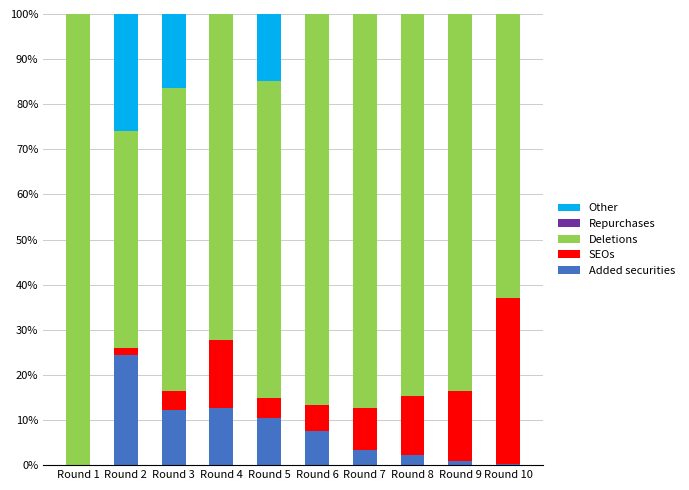

Where is Added securities nearest to the value 12?

Round 3